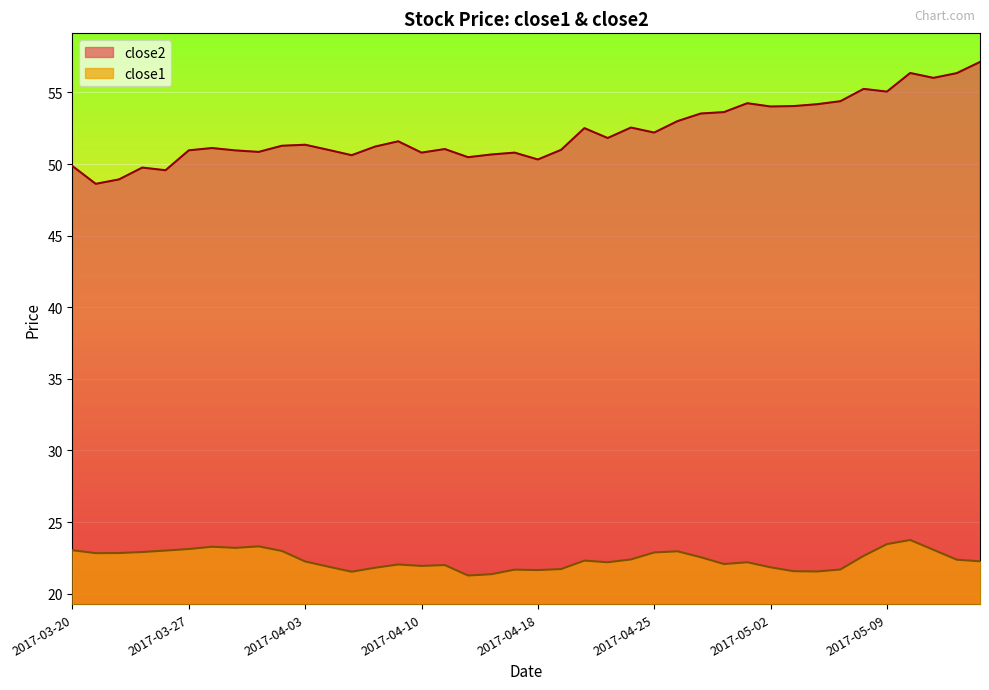

Where is the first local maximum for close1?

2017-03-28